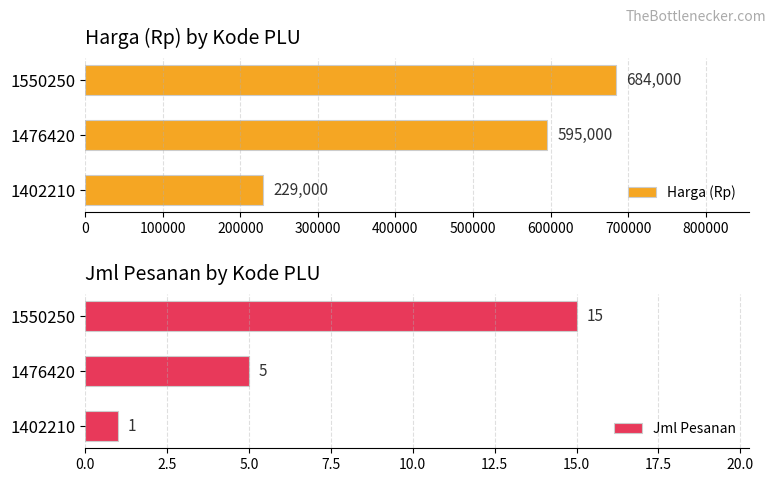

Is it true that Harga (Rp) equals 141720 at 1550250?

False